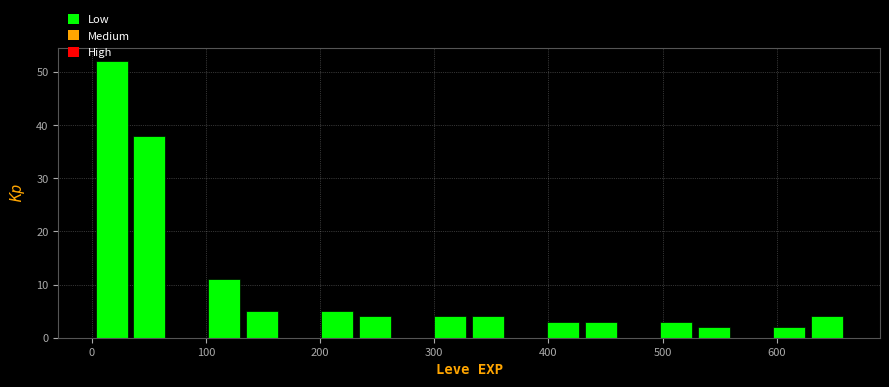

Read against the x-axis, roughly where is the centre of the tallest bar?

20